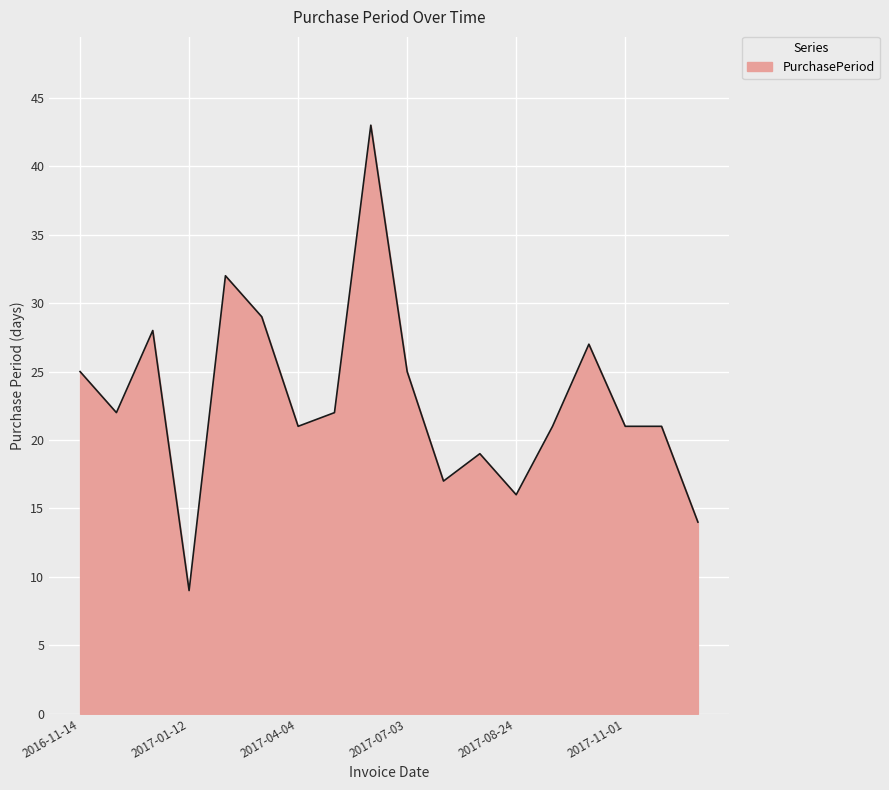

What is the difference between the maximum and minimum values?

34